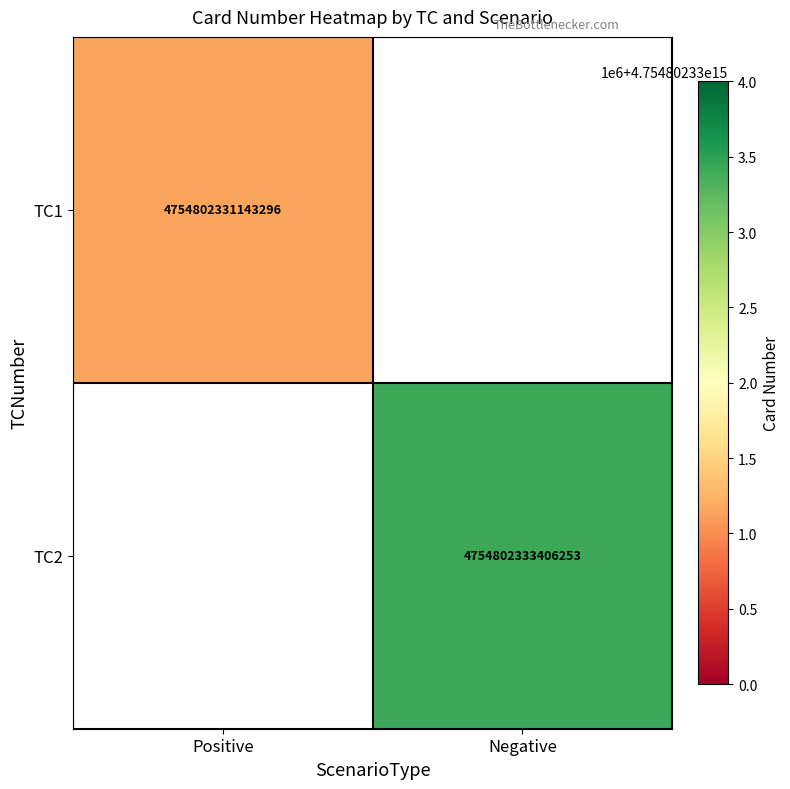

The TC2 series shows 1859362295208549 at Negative. True or false?

False